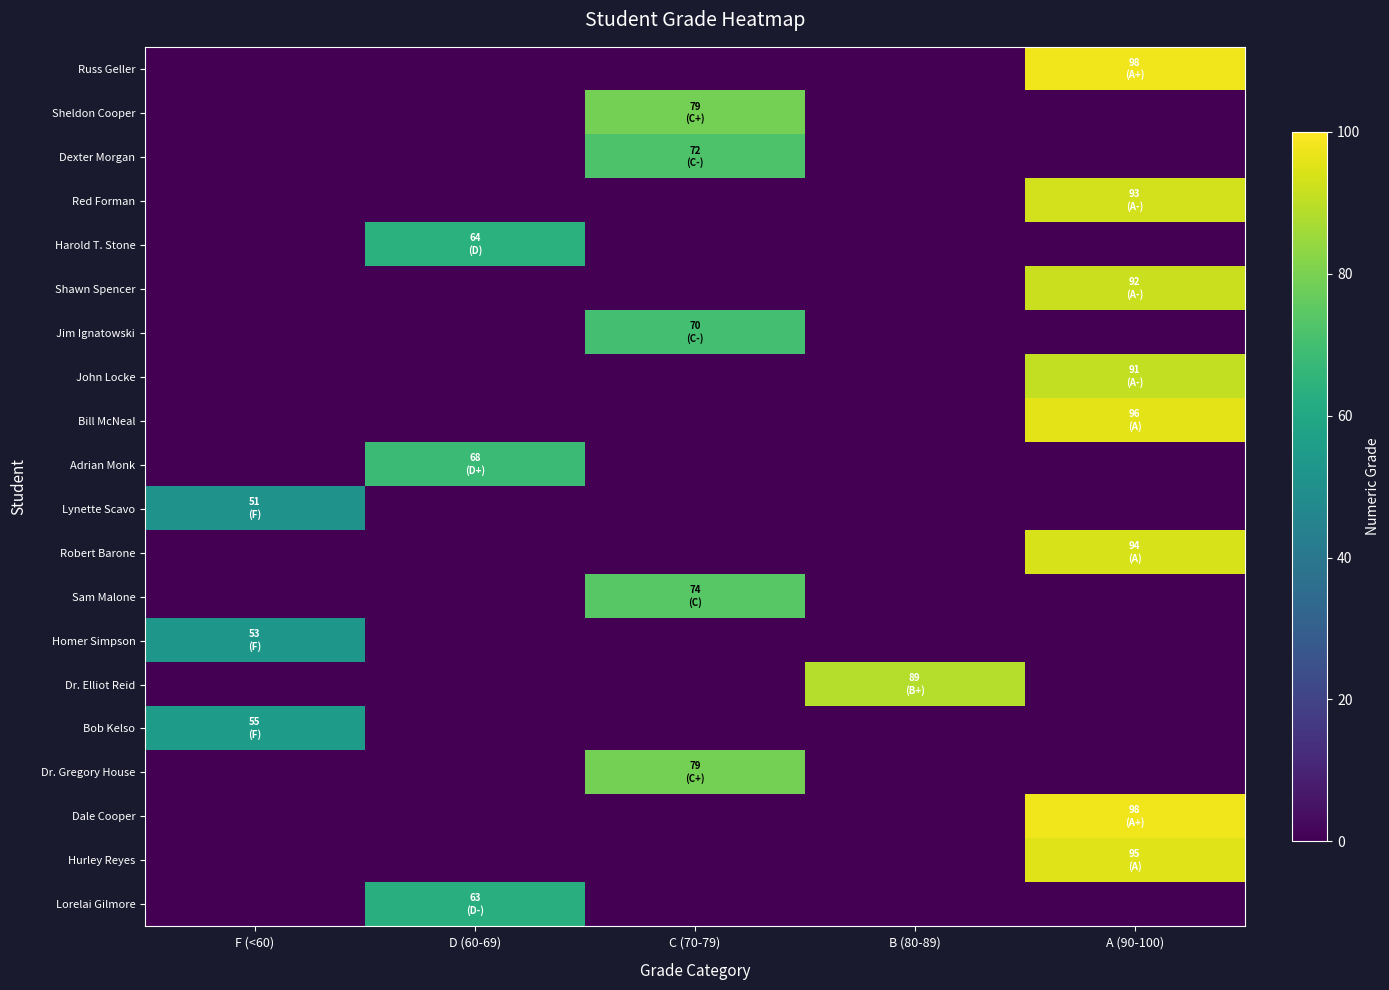

Reading left to right, extract all data points from this chart.

Russ Geller: F (<60)=0	D (60-69)=0	C (70-79)=0	B (80-89)=0	A (90-100)=98
Sheldon Cooper: F (<60)=0	D (60-69)=0	C (70-79)=79	B (80-89)=0	A (90-100)=0
Dexter Morgan: F (<60)=0	D (60-69)=0	C (70-79)=72	B (80-89)=0	A (90-100)=0
Red Forman: F (<60)=0	D (60-69)=0	C (70-79)=0	B (80-89)=0	A (90-100)=93
Harold T. Stone: F (<60)=0	D (60-69)=64	C (70-79)=0	B (80-89)=0	A (90-100)=0
Shawn Spencer: F (<60)=0	D (60-69)=0	C (70-79)=0	B (80-89)=0	A (90-100)=92
Jim Ignatowski: F (<60)=0	D (60-69)=0	C (70-79)=70	B (80-89)=0	A (90-100)=0
John Locke: F (<60)=0	D (60-69)=0	C (70-79)=0	B (80-89)=0	A (90-100)=91
Bill McNeal: F (<60)=0	D (60-69)=0	C (70-79)=0	B (80-89)=0	A (90-100)=96
Adrian Monk: F (<60)=0	D (60-69)=68	C (70-79)=0	B (80-89)=0	A (90-100)=0
Lynette Scavo: F (<60)=51	D (60-69)=0	C (70-79)=0	B (80-89)=0	A (90-100)=0
Robert Barone: F (<60)=0	D (60-69)=0	C (70-79)=0	B (80-89)=0	A (90-100)=94
Sam Malone: F (<60)=0	D (60-69)=0	C (70-79)=74	B (80-89)=0	A (90-100)=0
Homer Simpson: F (<60)=53	D (60-69)=0	C (70-79)=0	B (80-89)=0	A (90-100)=0
Dr. Elliot Reid: F (<60)=0	D (60-69)=0	C (70-79)=0	B (80-89)=89	A (90-100)=0
Bob Kelso: F (<60)=55	D (60-69)=0	C (70-79)=0	B (80-89)=0	A (90-100)=0
Dr. Gregory House: F (<60)=0	D (60-69)=0	C (70-79)=79	B (80-89)=0	A (90-100)=0
Dale Cooper: F (<60)=0	D (60-69)=0	C (70-79)=0	B (80-89)=0	A (90-100)=98
Hurley Reyes: F (<60)=0	D (60-69)=0	C (70-79)=0	B (80-89)=0	A (90-100)=95
Lorelai Gilmore: F (<60)=0	D (60-69)=63	C (70-79)=0	B (80-89)=0	A (90-100)=0